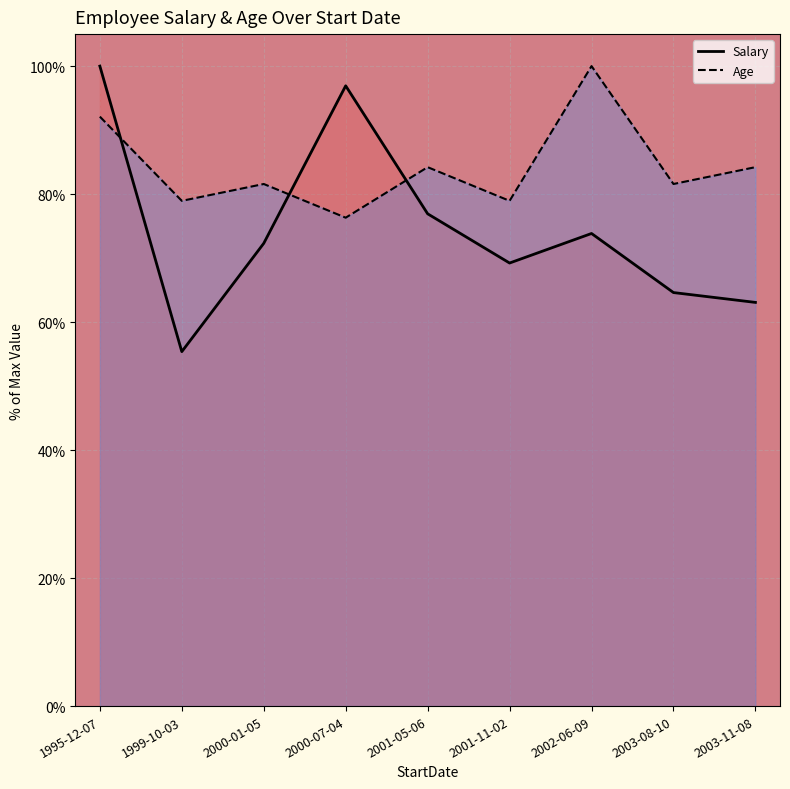

What are all the series names shown in the legend?

Salary, Age